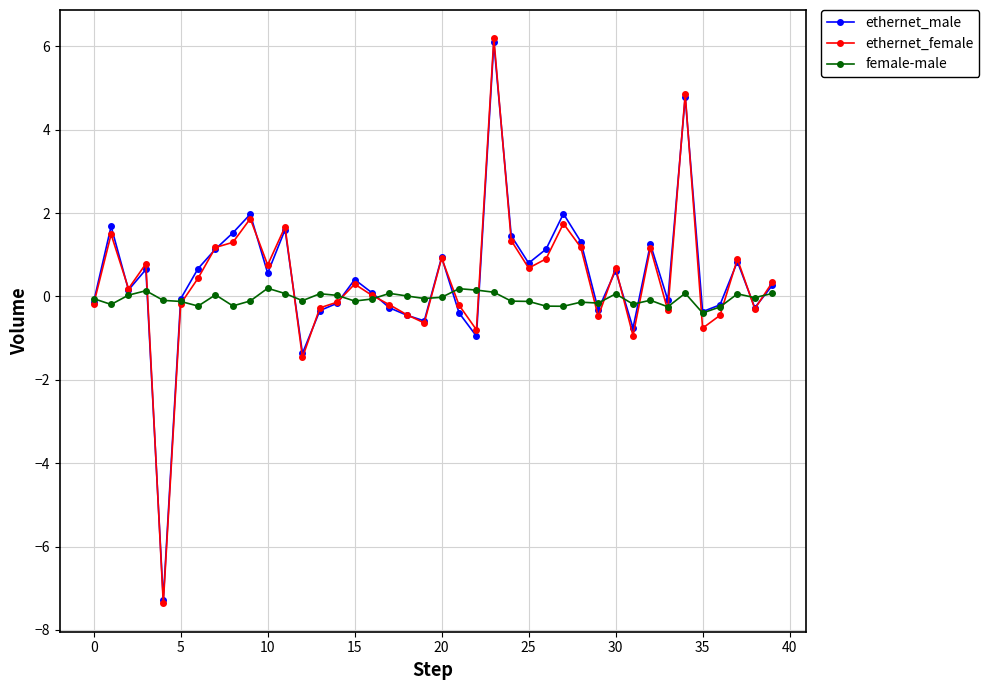

What is the maximum value for ethernet_female?

6.2